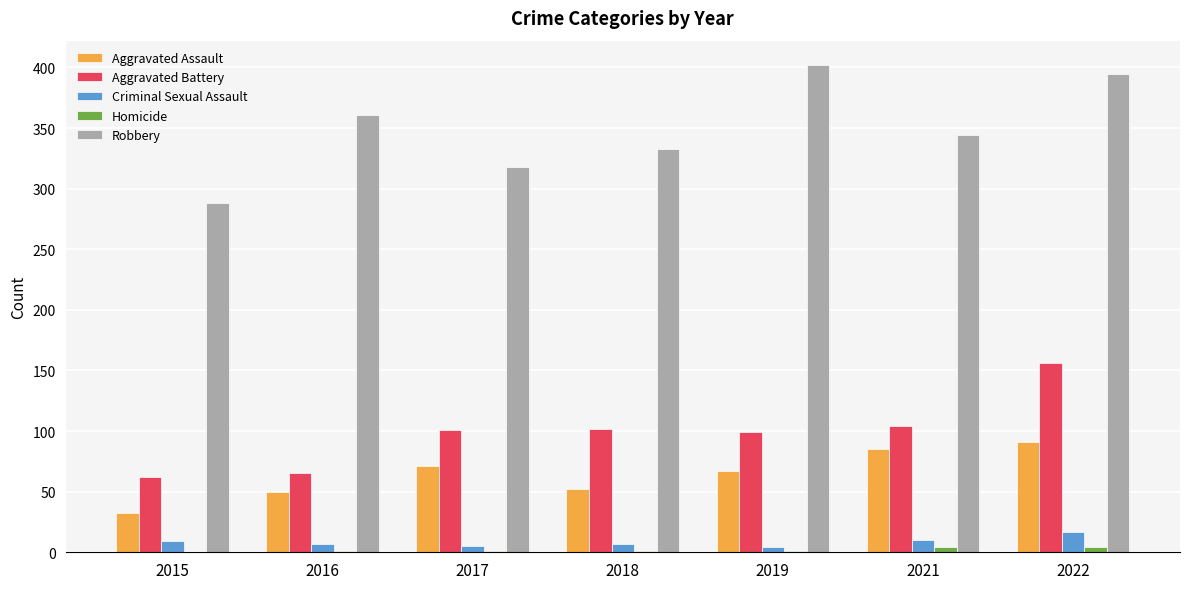

Between 2016 and 2022, which series saw the biggest shift?

Aggravated Battery